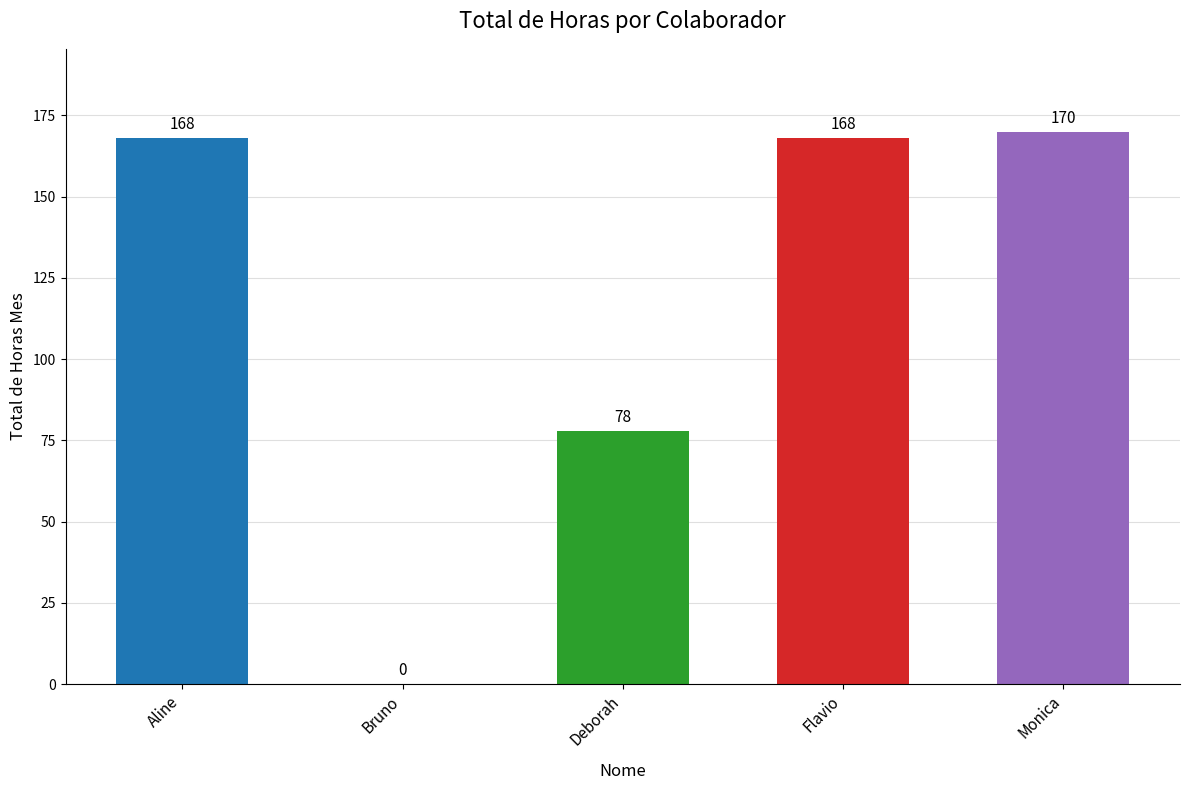

How many positive values are there?

4